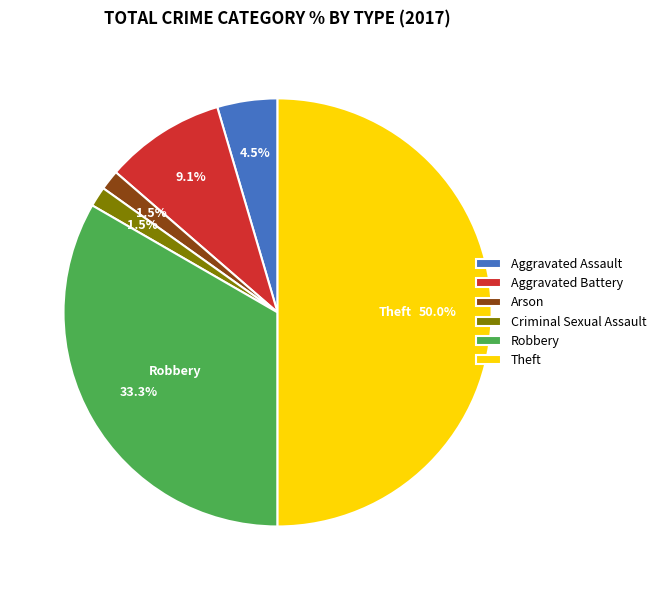

The Arson slice represents 9% of the pie. True or false?

False